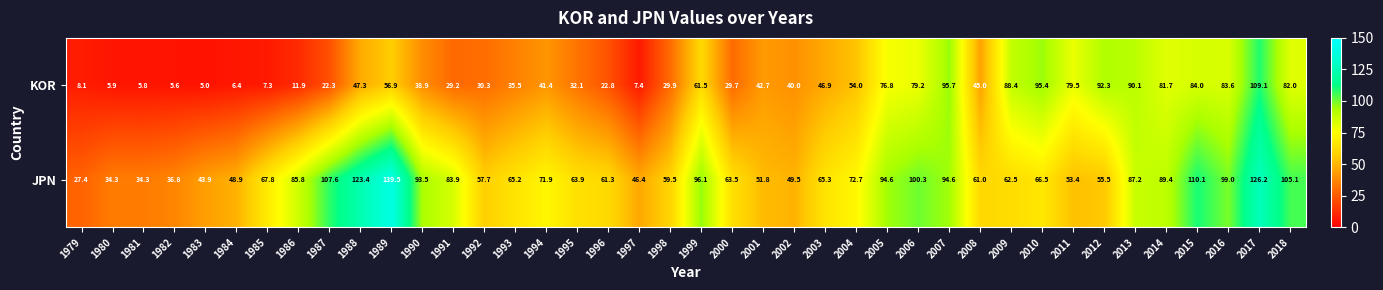

Rank the series by their maximum value, from lowest to highest.

KOR, JPN